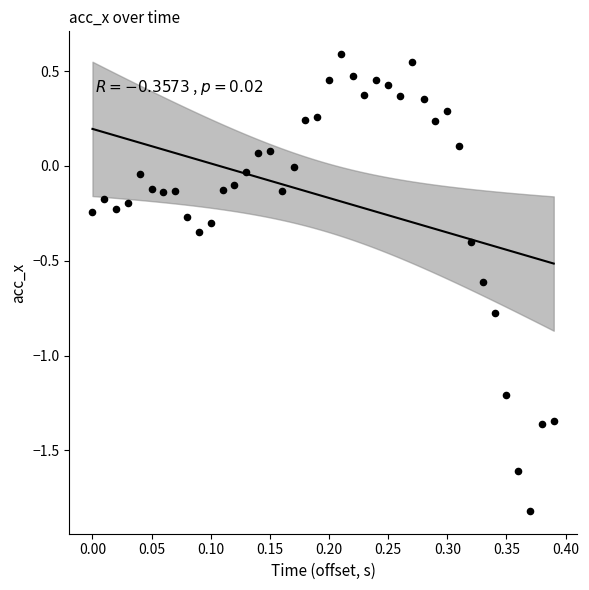

What is the range of Y values (max minus min)?

2.4